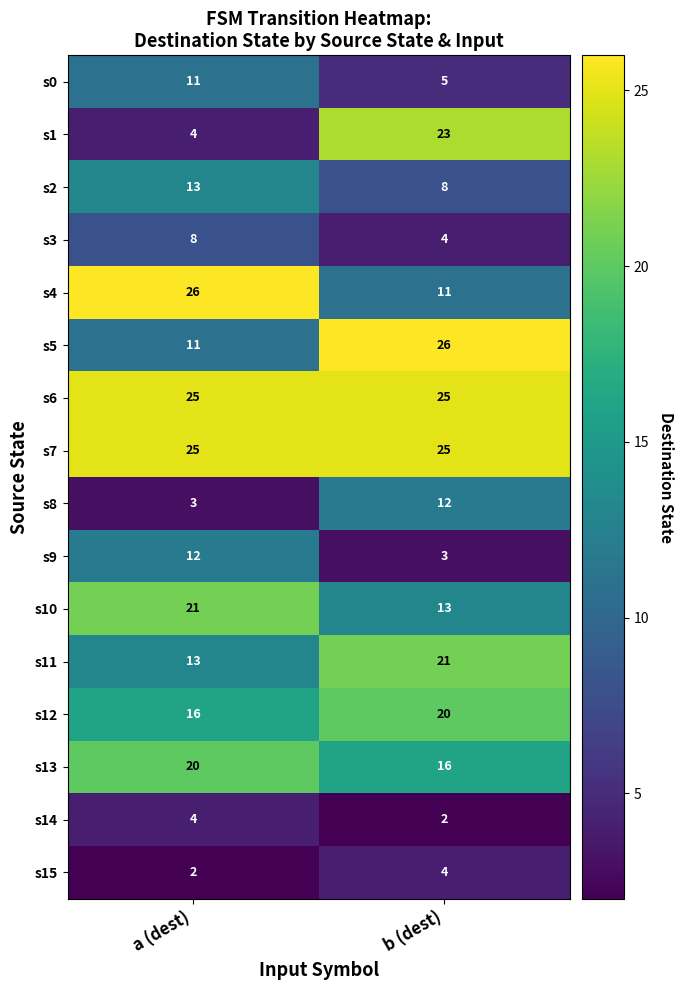

The s15 series shows 7 at b (dest). True or false?

False